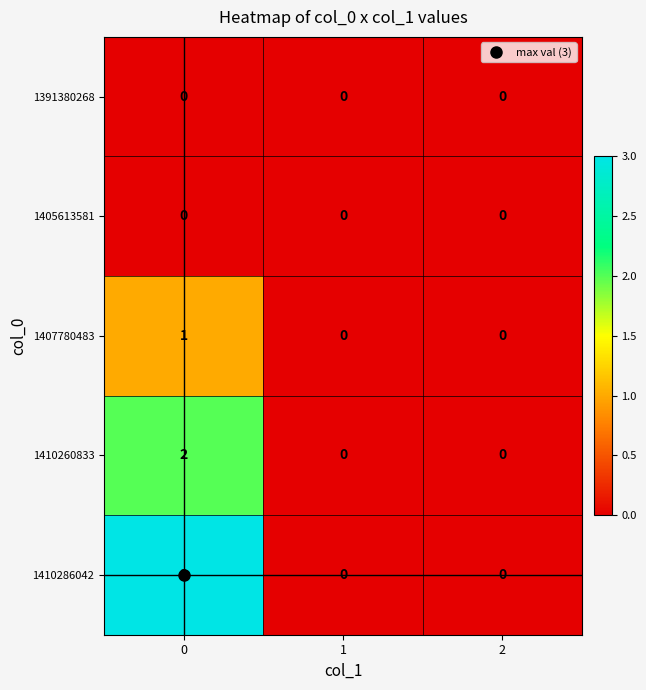

What is the maximum value shown in the chart?

3